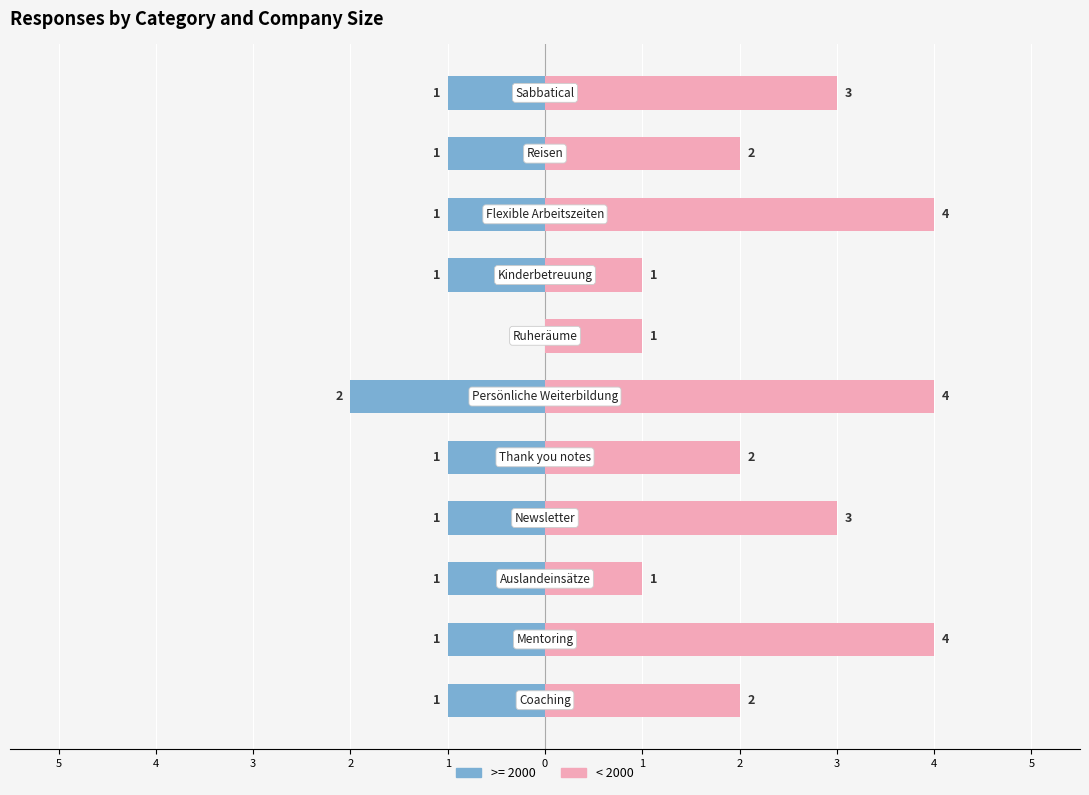

Does the chart contain stacked bars?

No